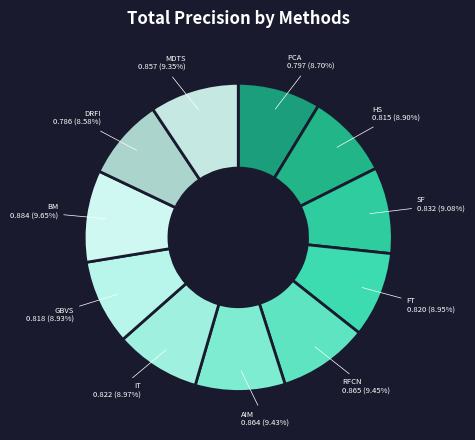

Count the number of slices in the pie.

11